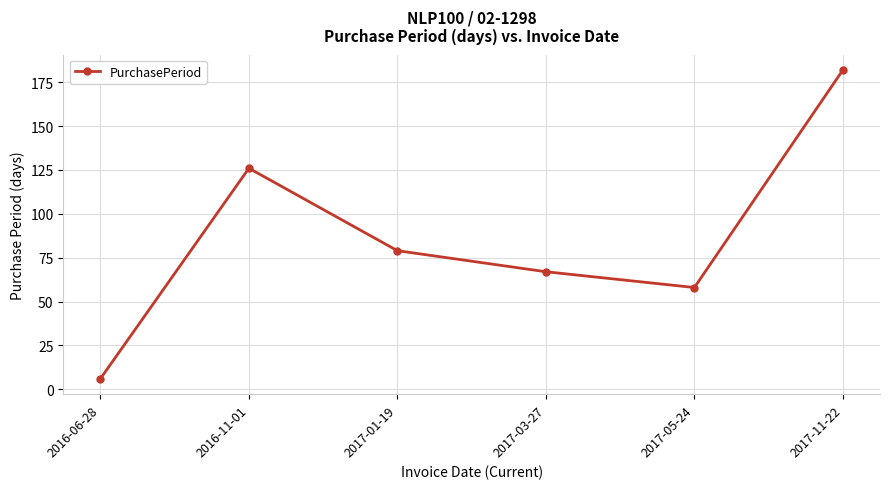

Reading left to right, list all the values displayed in this chart.

6	126	79	67	58	182